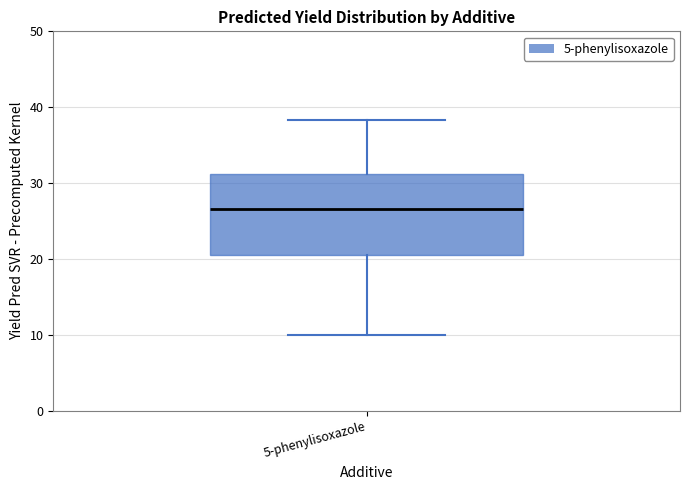

Transcribe this box plot: give where the median line is, the range the box spans, and where the two whiskers end, as read against the y-axis. The values are not printed on the chart, so give them approximately, as read against the axis.

median 27, box 21 to 31, whiskers 10 to 38